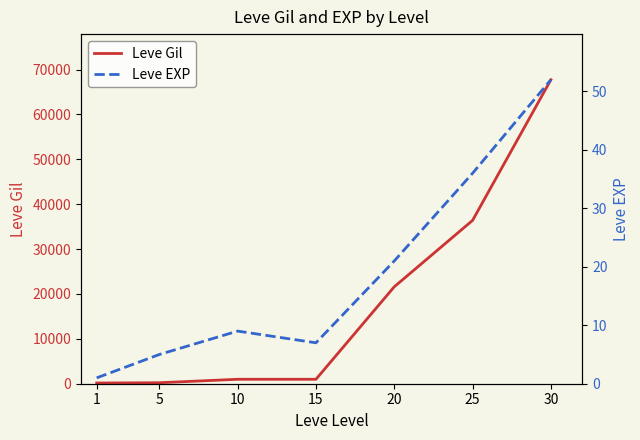

Where is the first local maximum for Leve EXP?

10